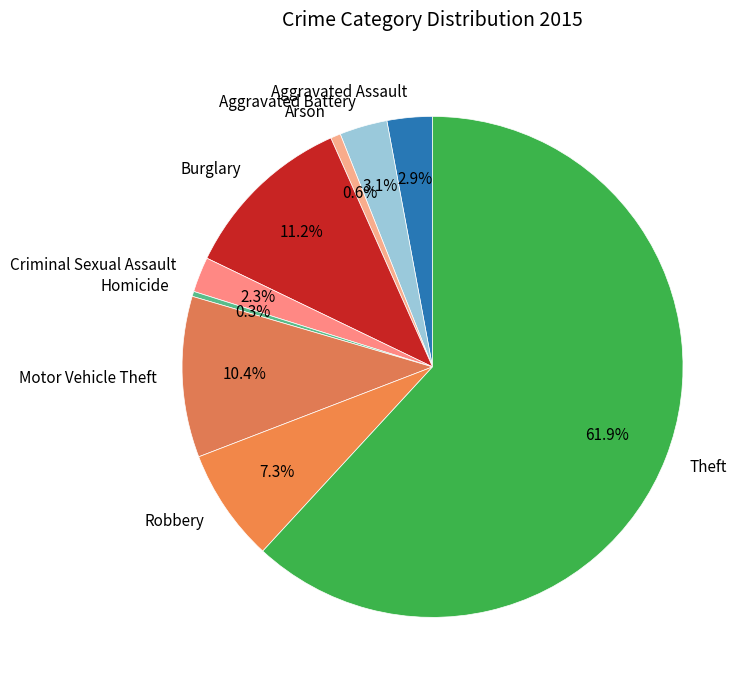

Is there any slice that represents more than half of the pie?

Yes